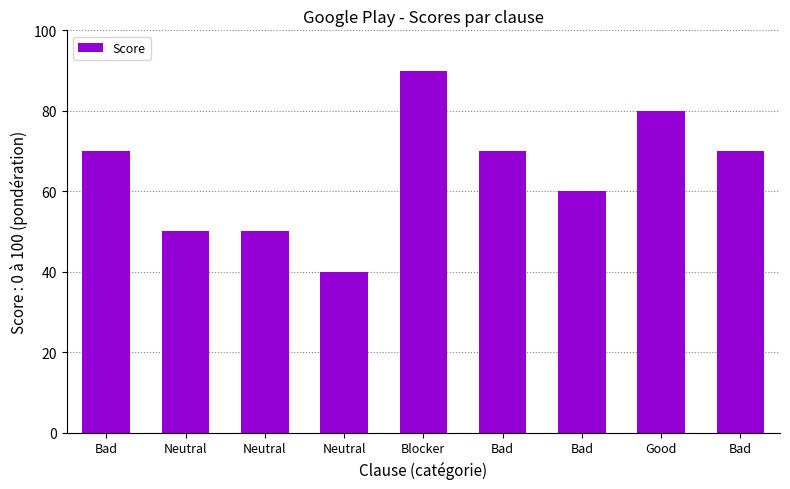

At which label does the data first exceed 70?

Blocker